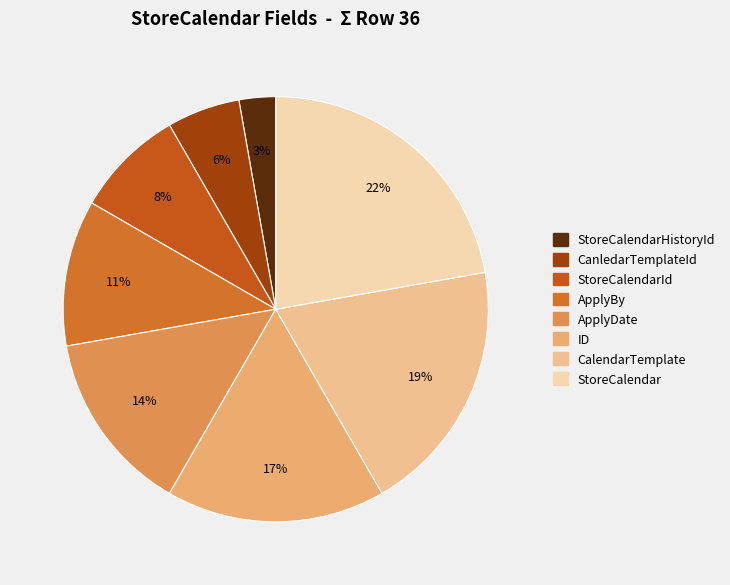

To the nearest percent, what is the difference between the largest and smallest slice percentages?

19%